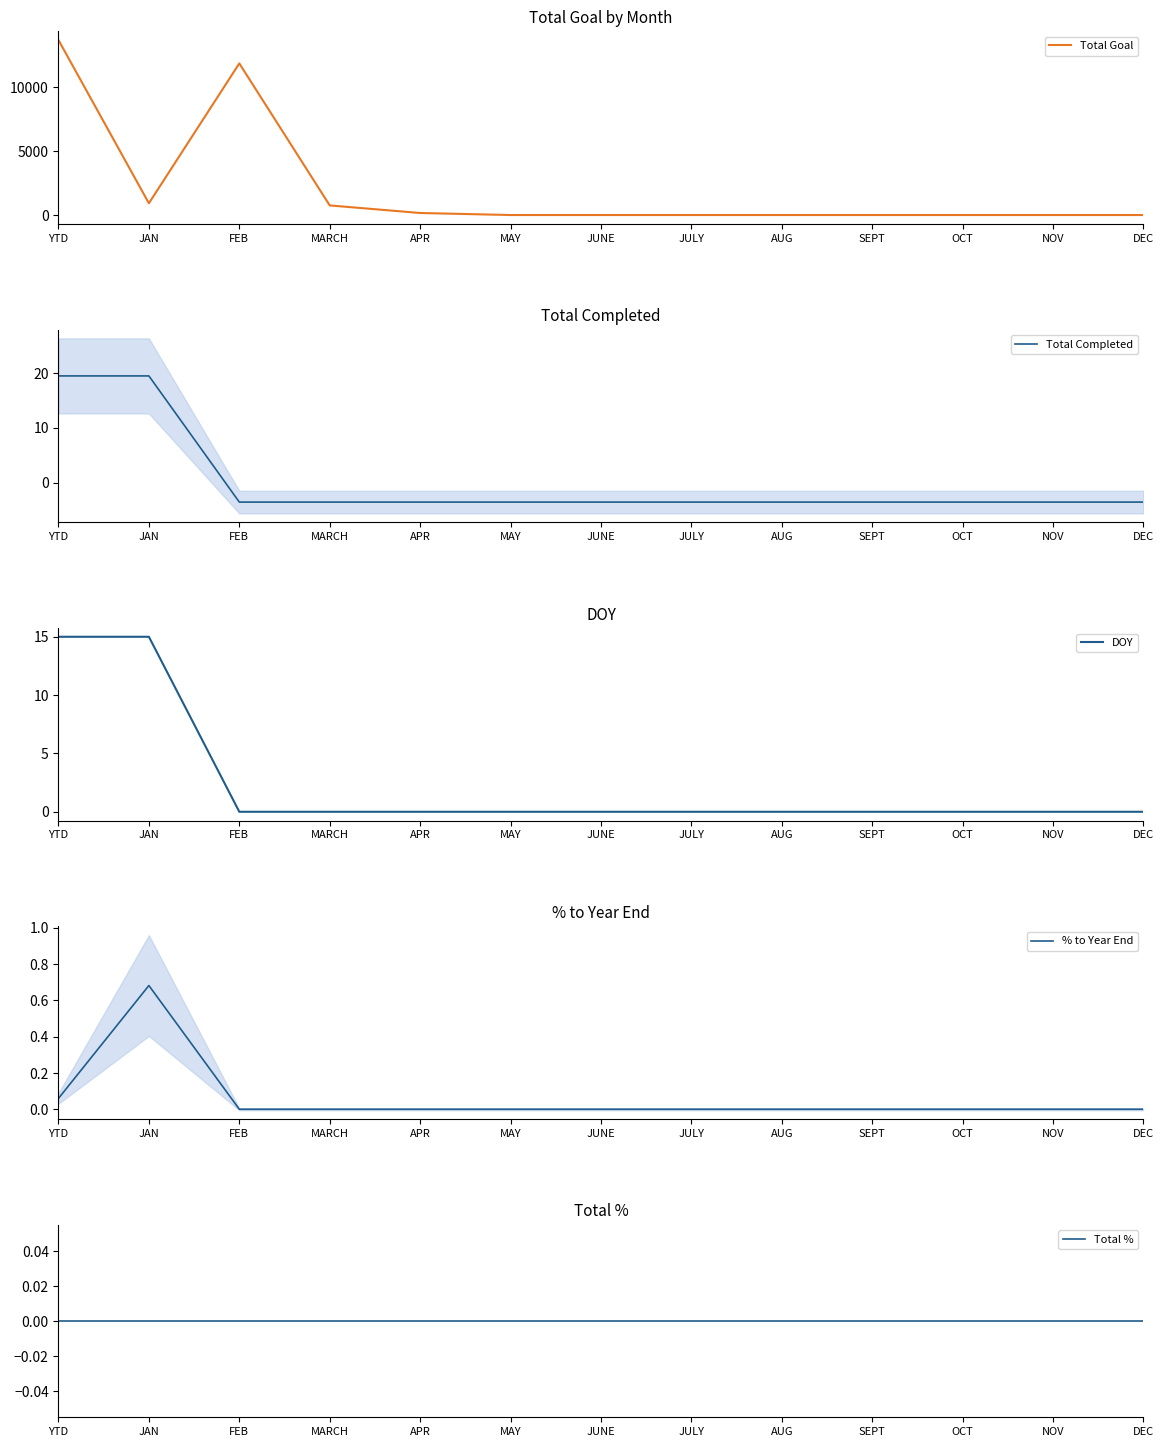

What is the minimum value shown in the chart?

-3.5